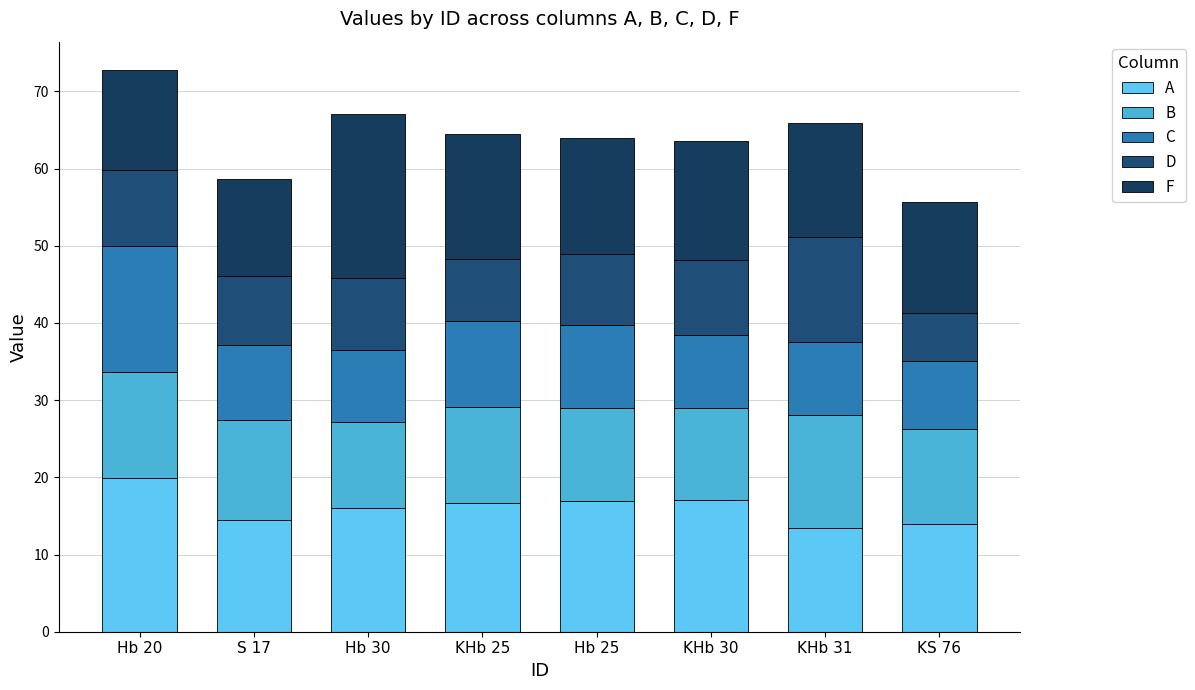

Between S 17 and KS 76, which is larger?

S 17